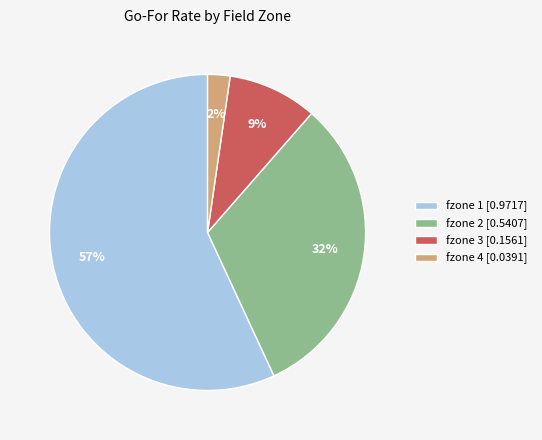

Which slice is the smallest?

fzone 4 [0.0391]